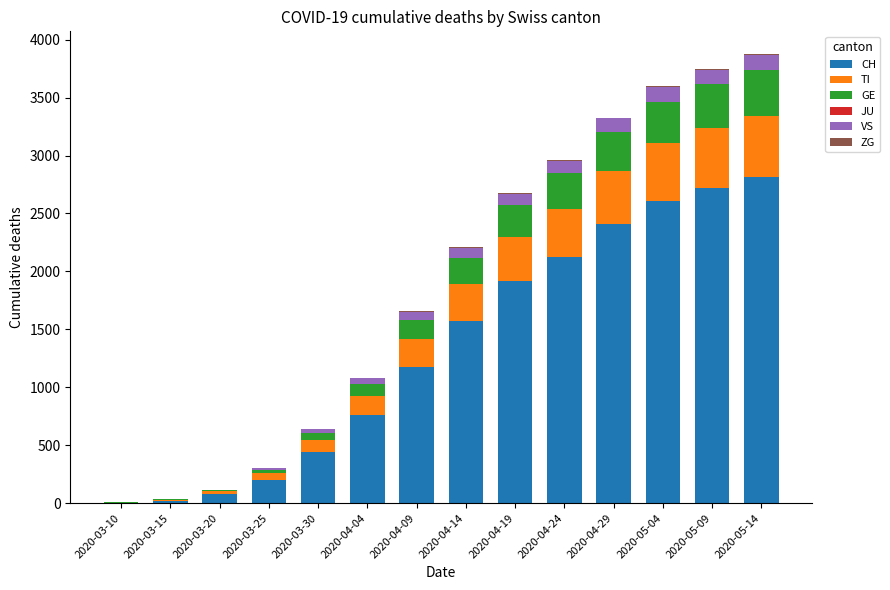

What is the highest value of the CH series?

2812